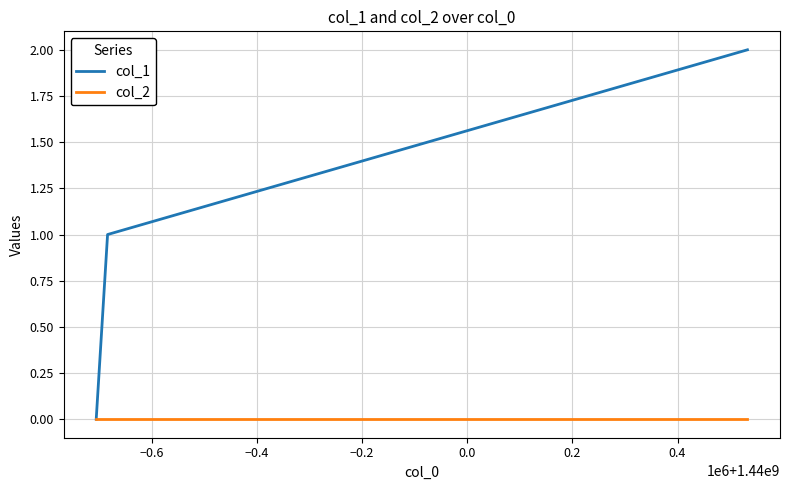

Which series has the widest spread of values?

col_1